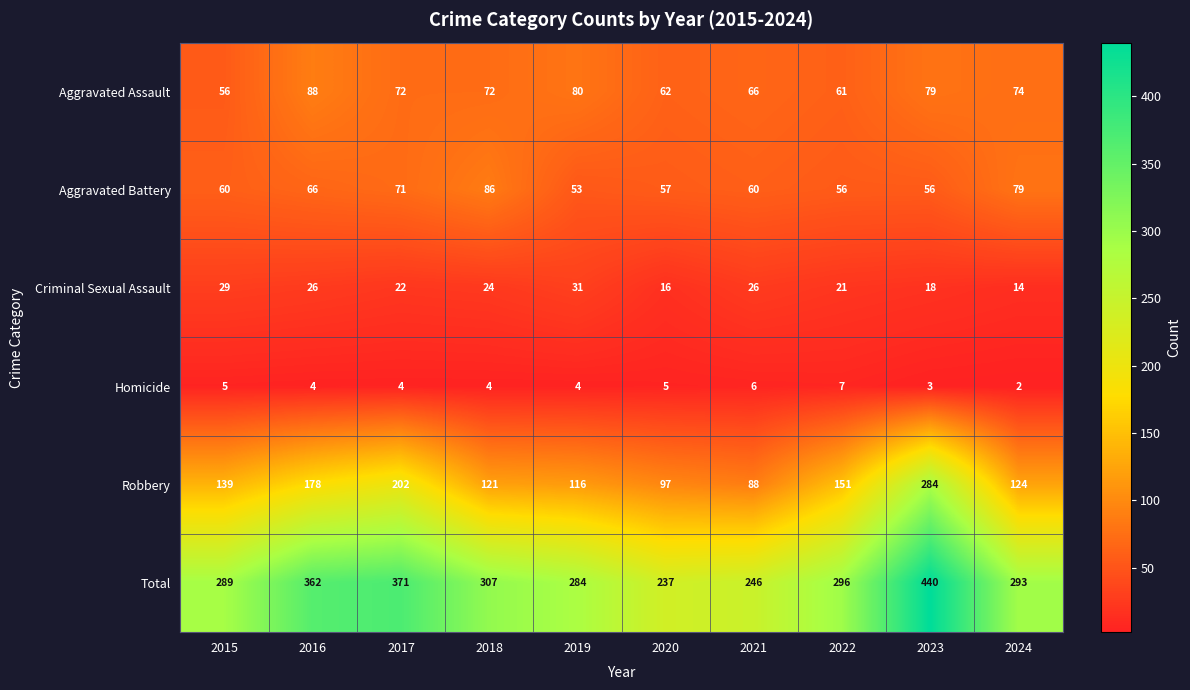

Which series has the widest spread of values?

Total